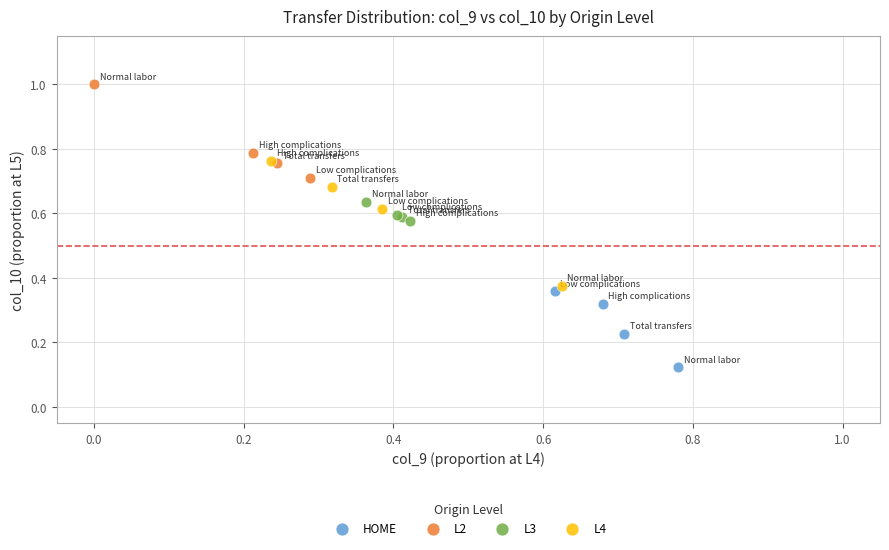

Which series has the largest Y range (max minus min)?

L4